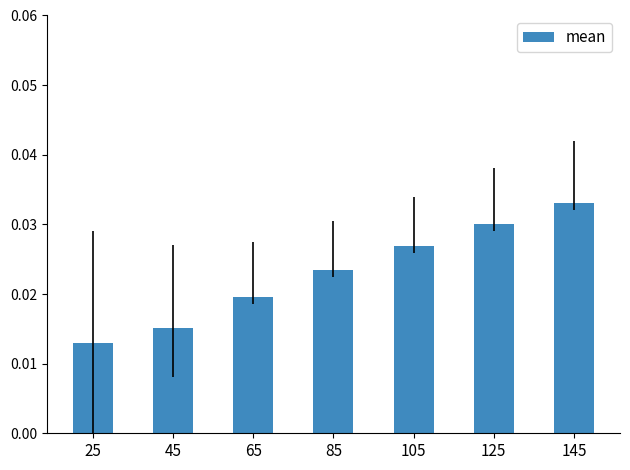

Between 125 and 25, which is larger?

125